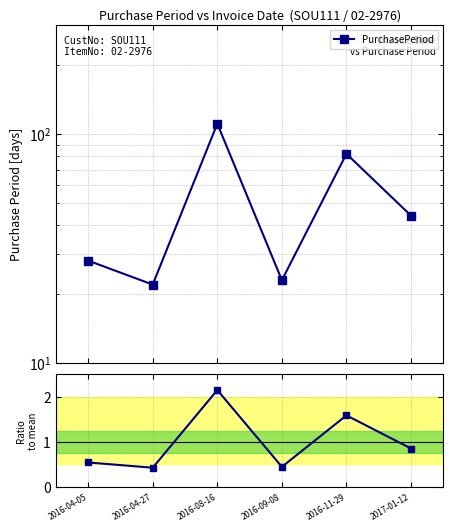

What is the sum of all PurchasePeriod values?

310.0